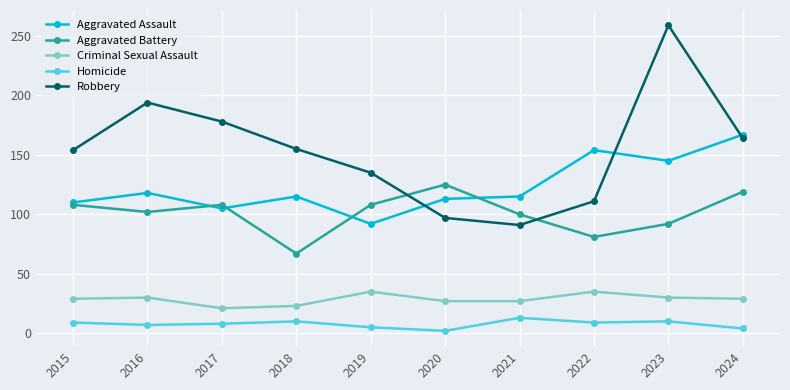

Rank the series by their maximum value, from lowest to highest.

Homicide, Criminal Sexual Assault, Aggravated Battery, Aggravated Assault, Robbery